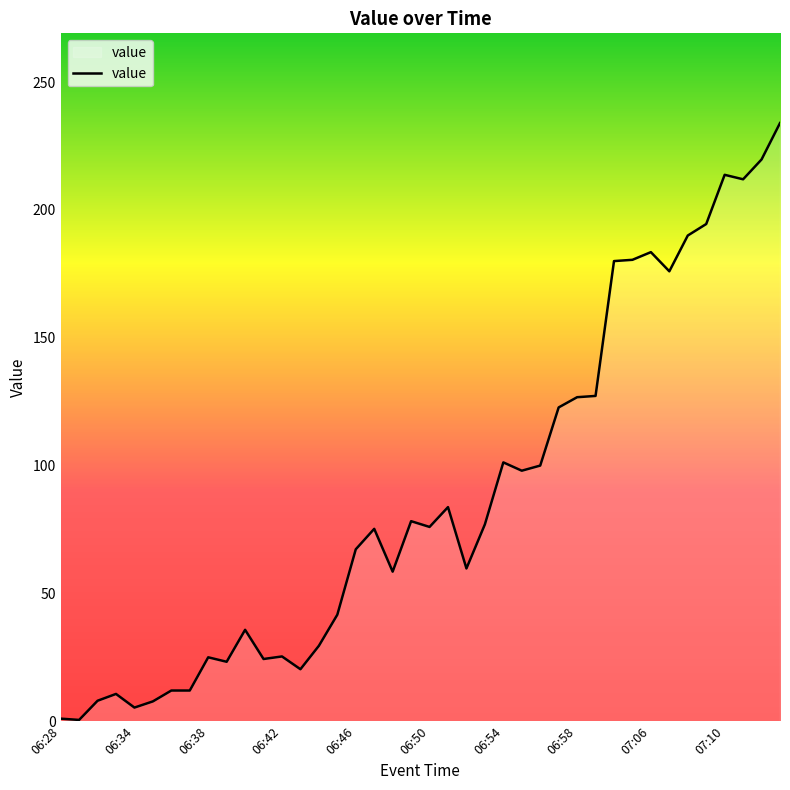

What is the difference between the maximum and minimum values?

233.5